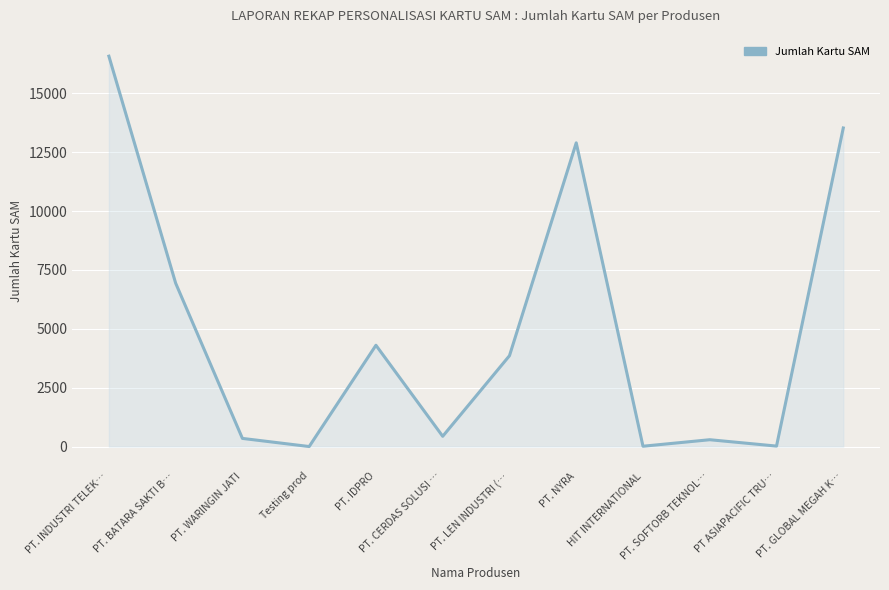

The chart shows a value of 20 at PT ASIAPACIFIC TRU…. True or false?

True